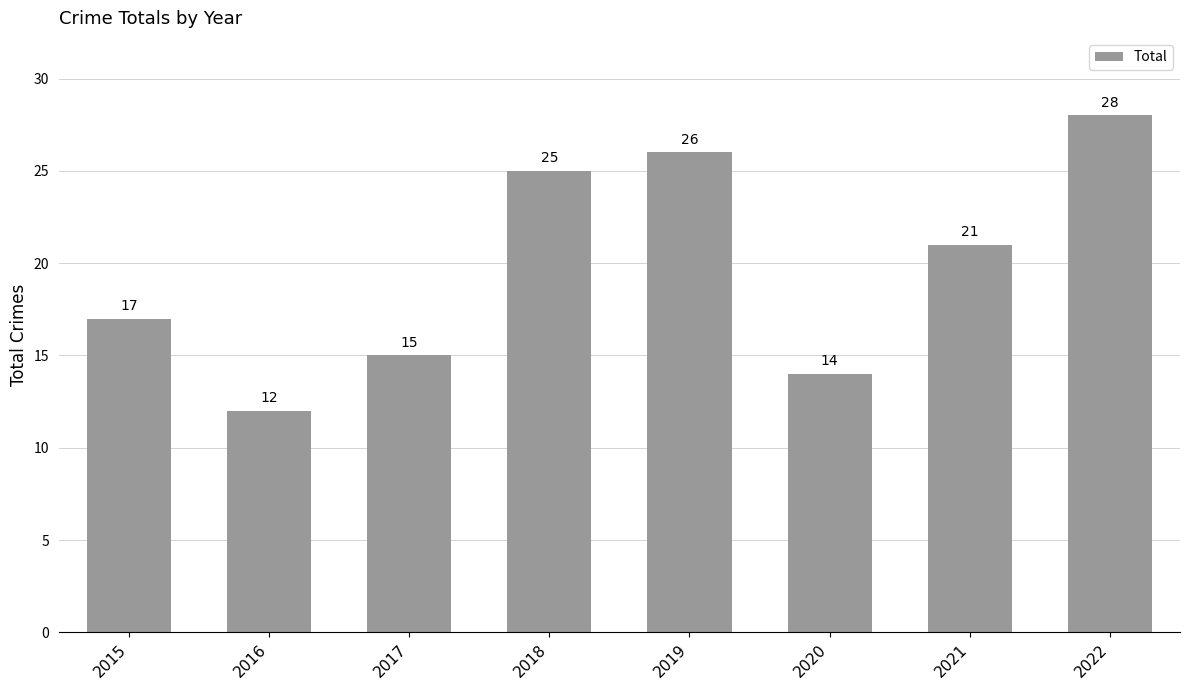

What is the average value?

20